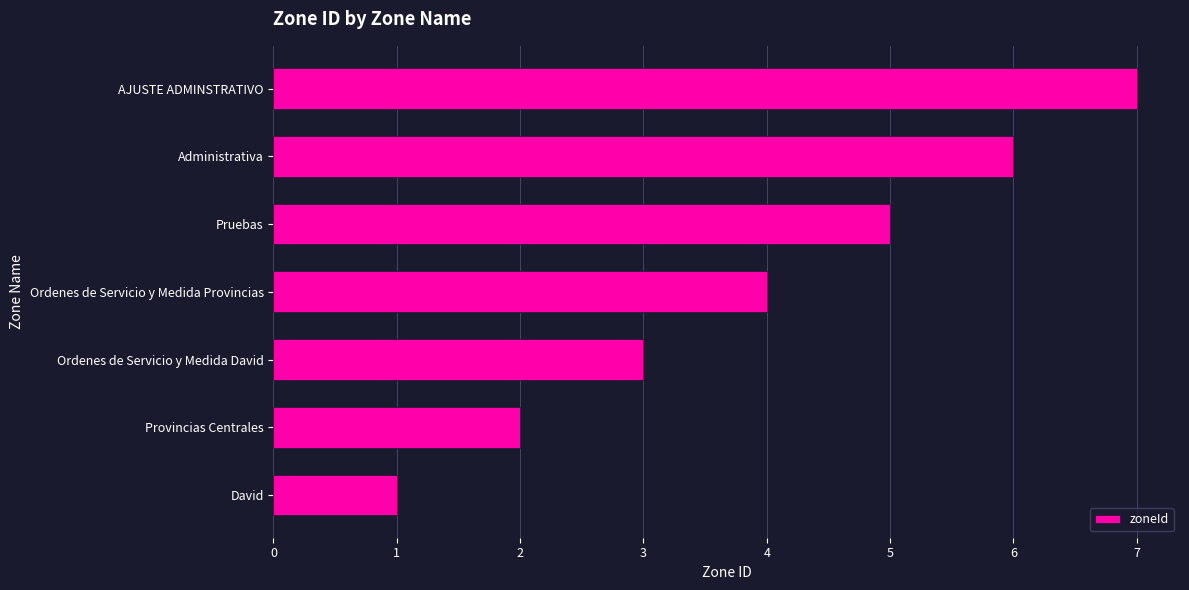

True or false: the data shows 0 at David.

False